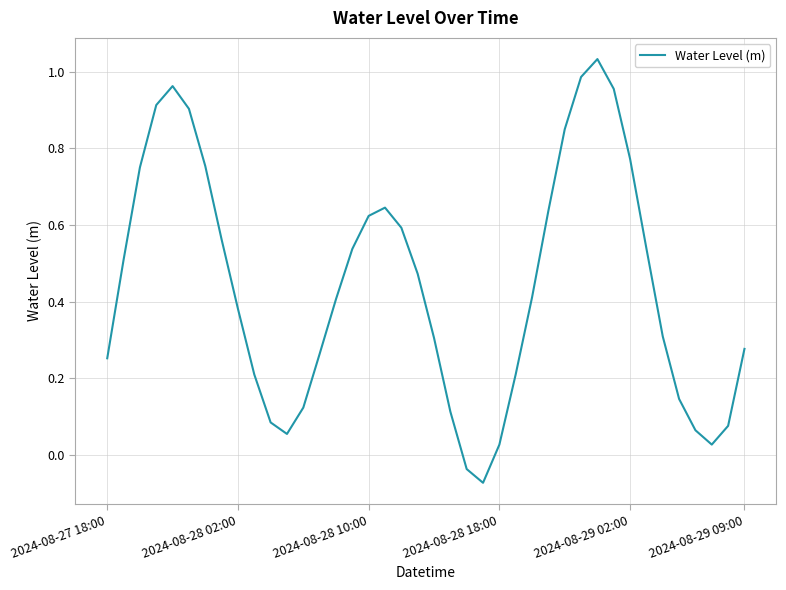

What is the difference between the maximum and minimum values?

1.1